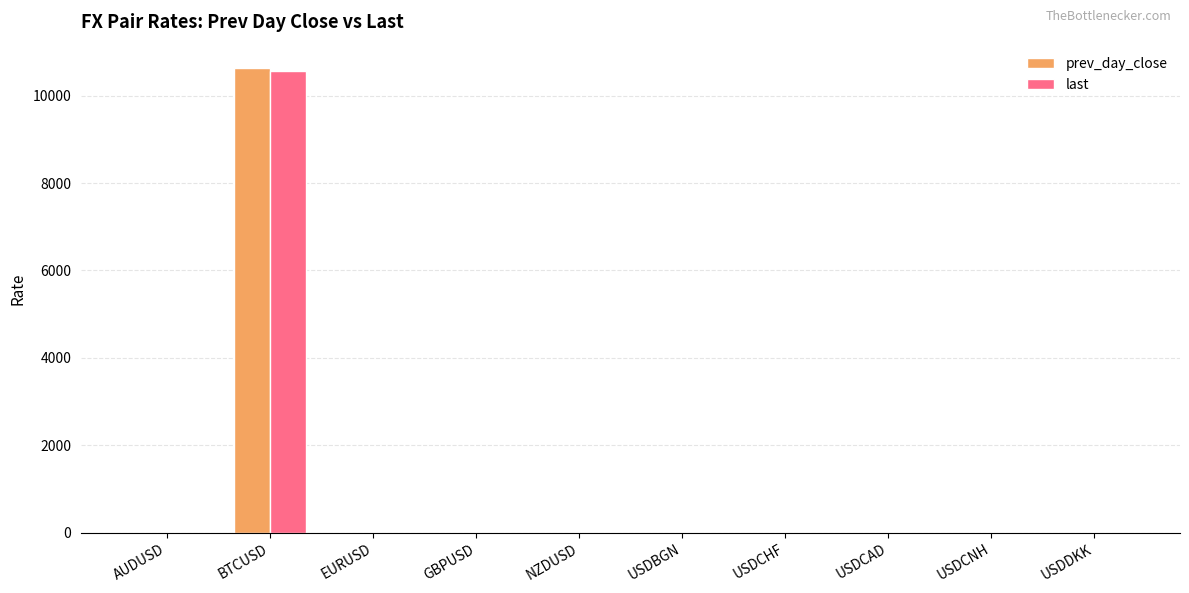

Is it true that last equals 0.7 at AUDUSD?

True